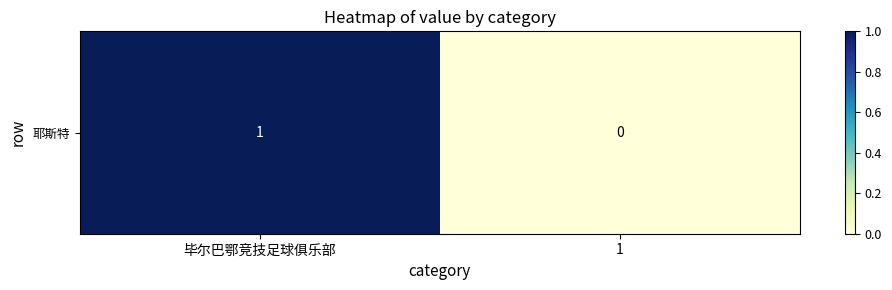

At which label is the value closest to 0?

1